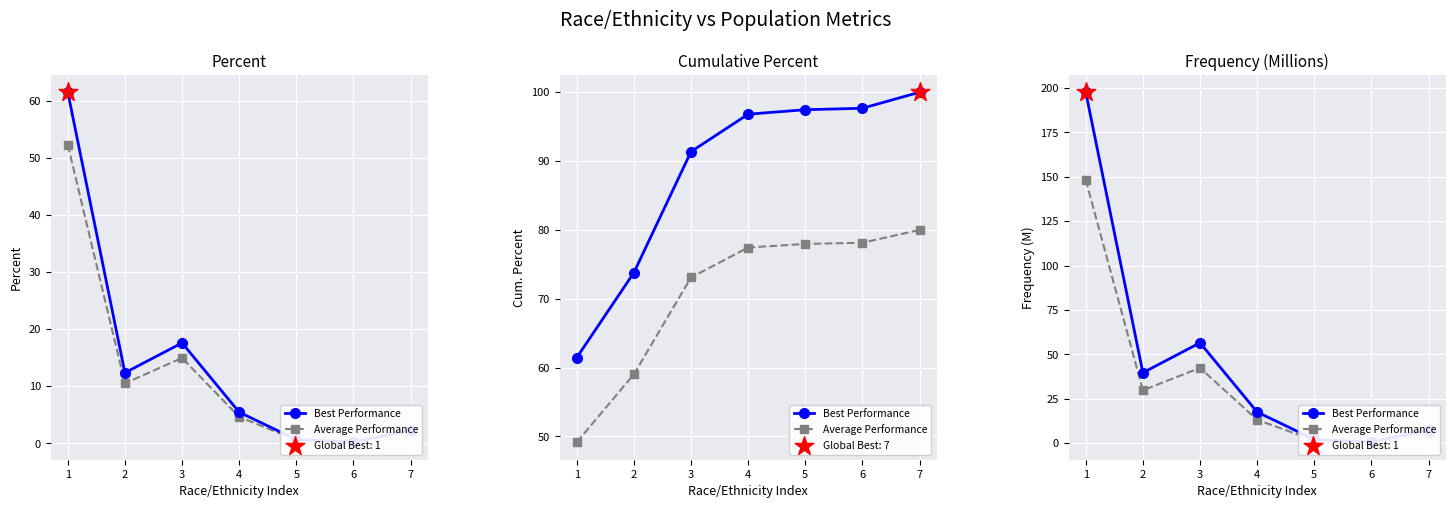

What is the total value across all series at 6?

1.2